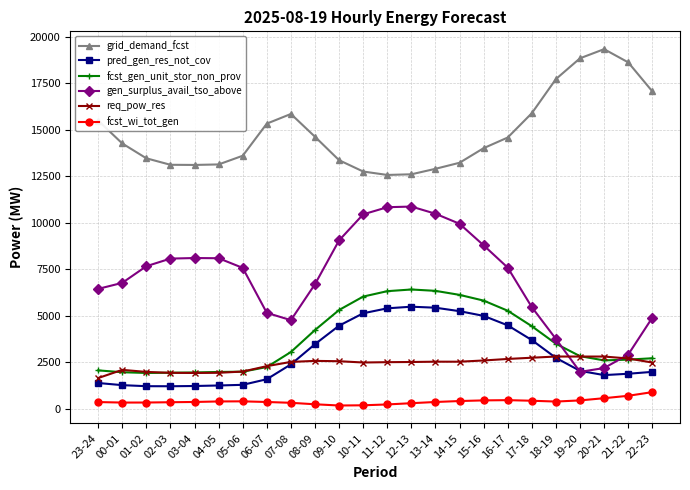

What is the average value of the pred_gen_res_not_cov series?

2965